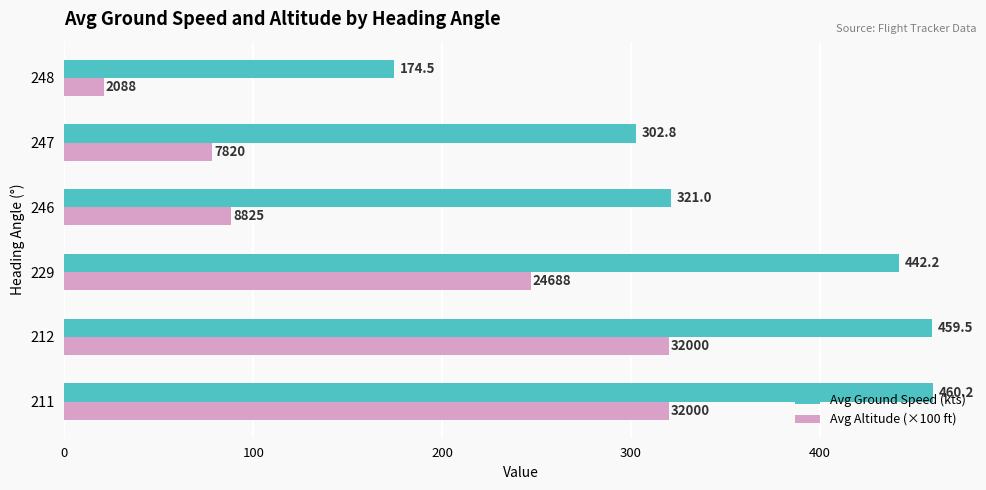

How many values in the Avg Altitude (×100 ft) series exceed 246?

3